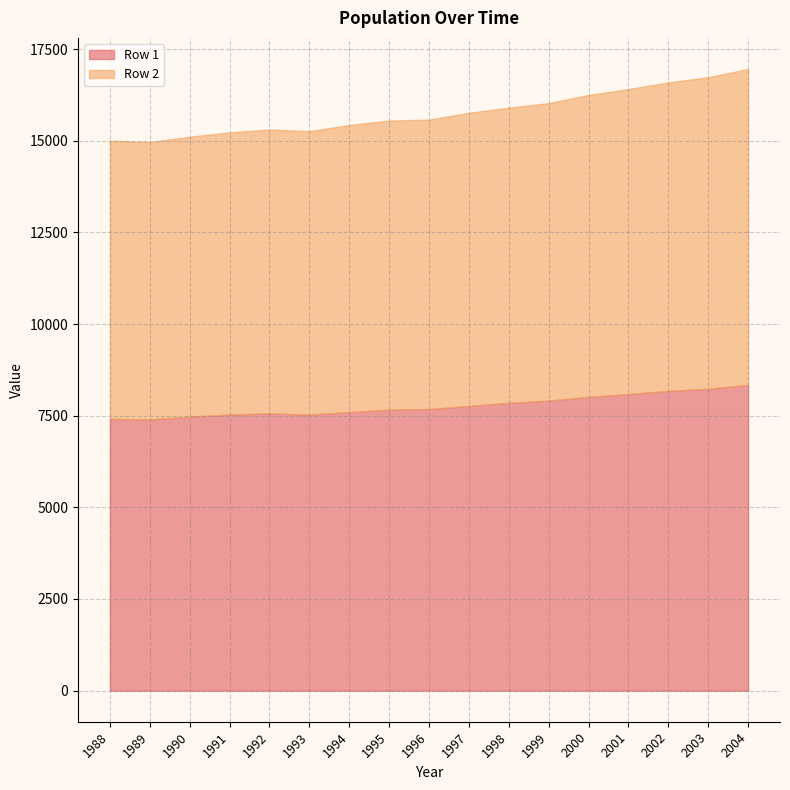

What is the difference between the maximum and second lowest values in the Row 1 series?

927